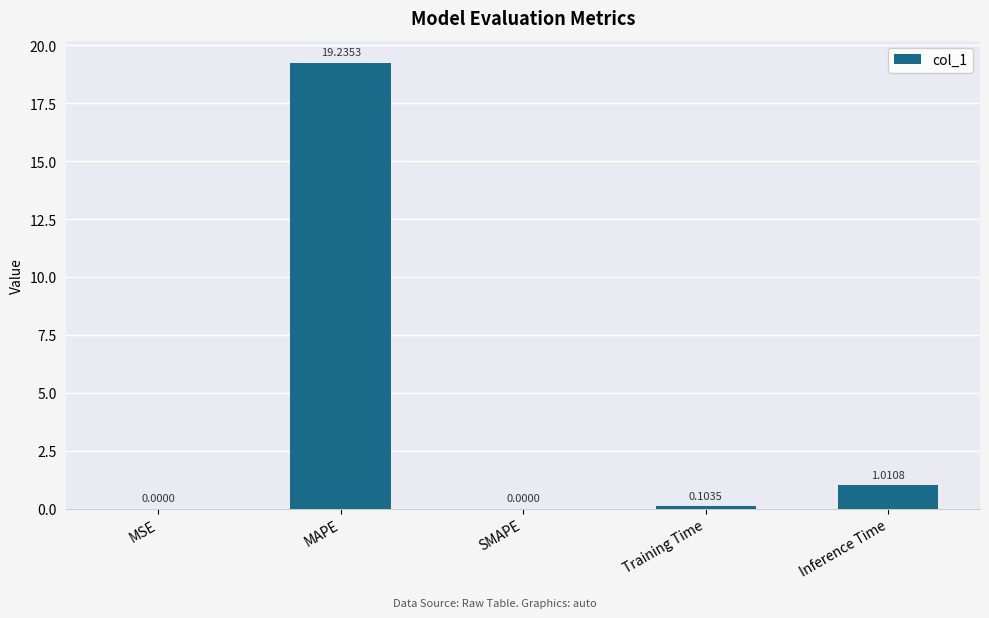

Does the chart contain stacked bars?

No